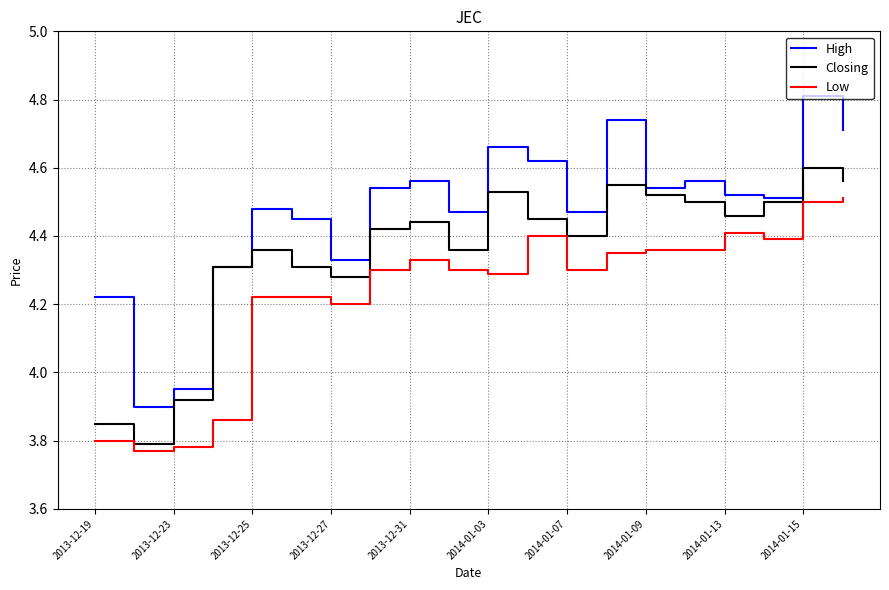

Which series has the largest total across all categories?

High